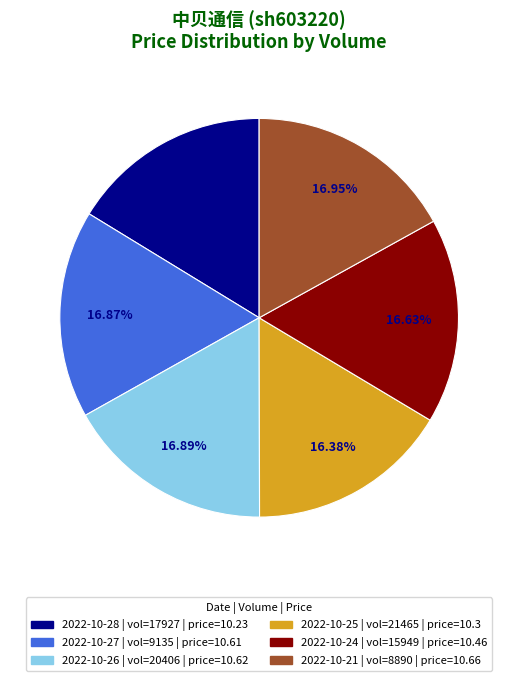

Does any single category account for the majority?

No